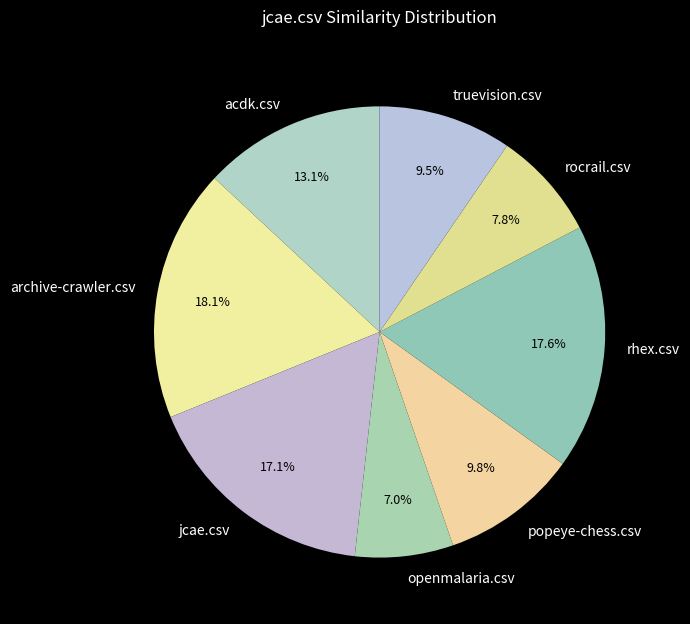

The acdk.csv slice represents 13% of the pie. True or false?

True